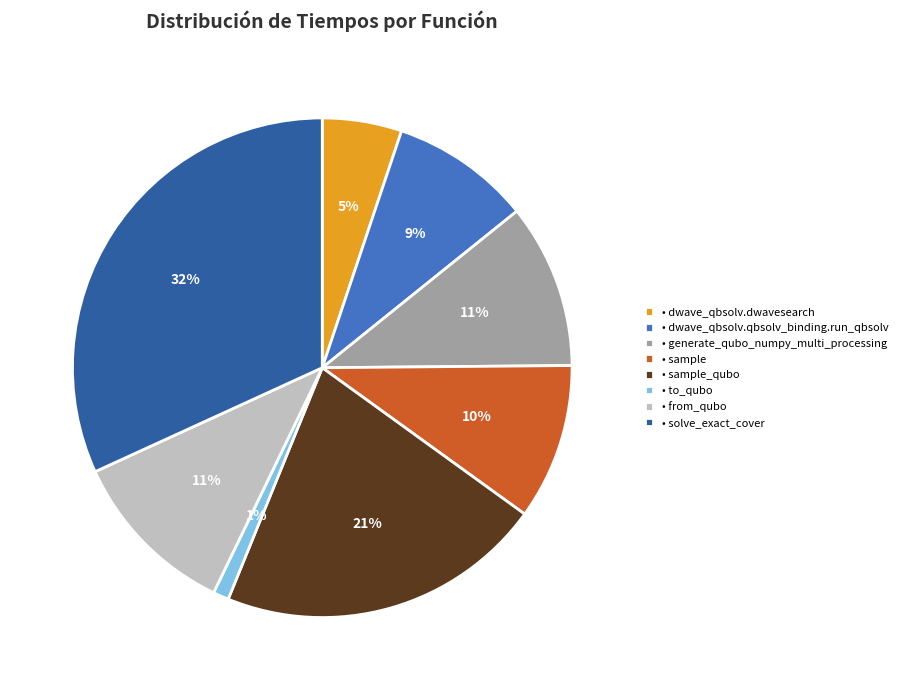

To the nearest percent, what is the average slice percentage?

12%